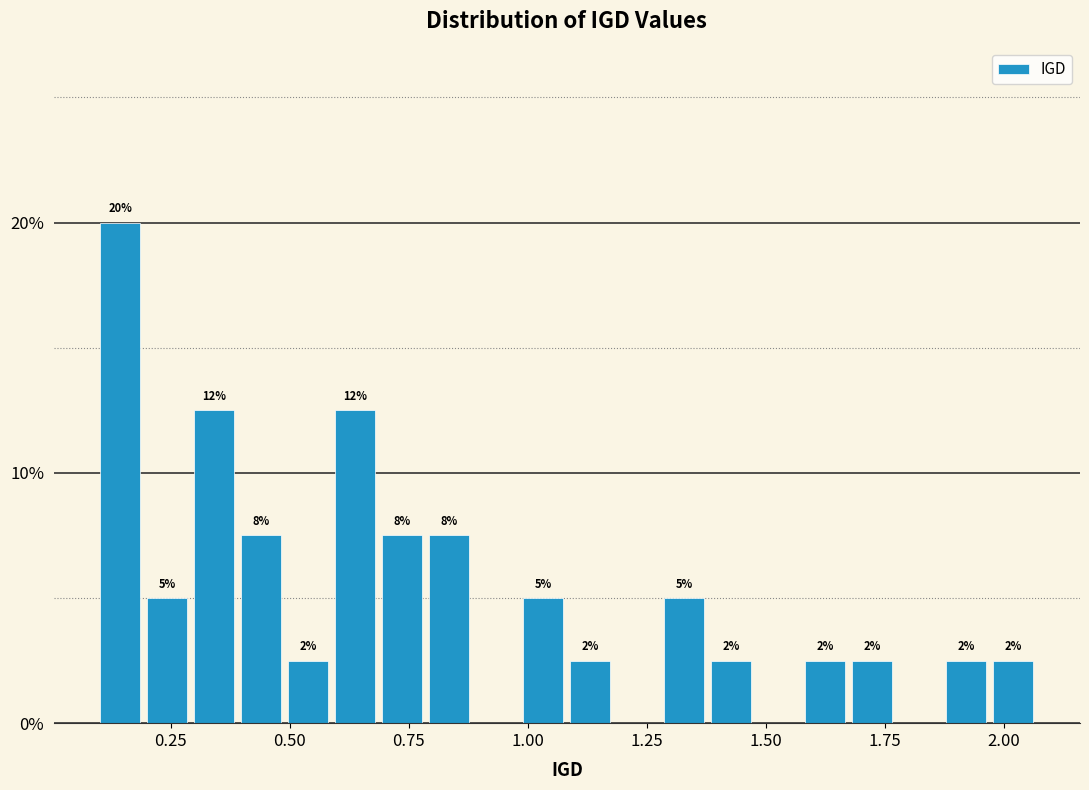

Read against the x-axis, roughly where is the centre of the tallest bar?

0.15